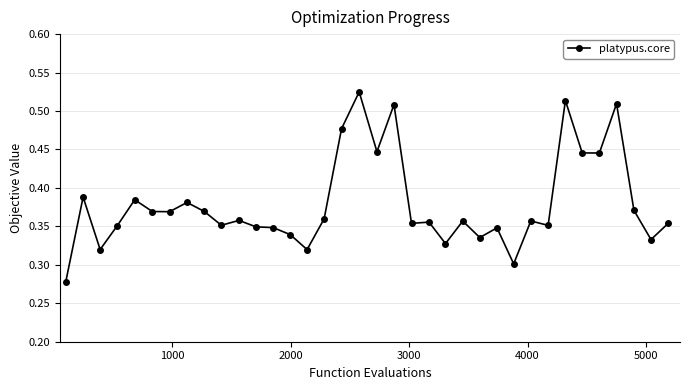

Count the values in the range 0 to 1.

36